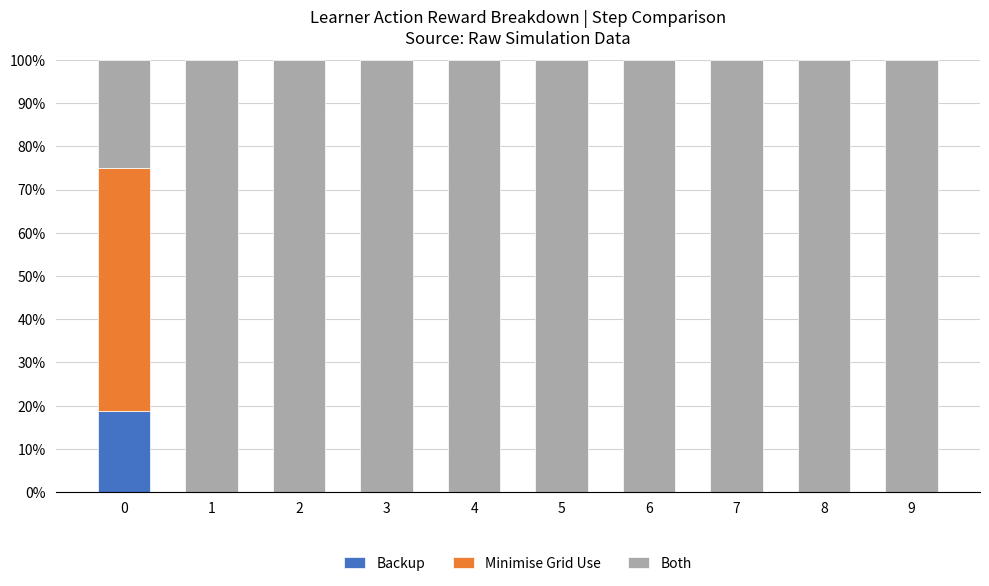

Reading right to left, what are the values for Backup?

9=0.0	8=0.0	7=0.0	6=0.0	5=0.0	4=0.0	3=0.0	2=0.0	1=0.0	0=18.8